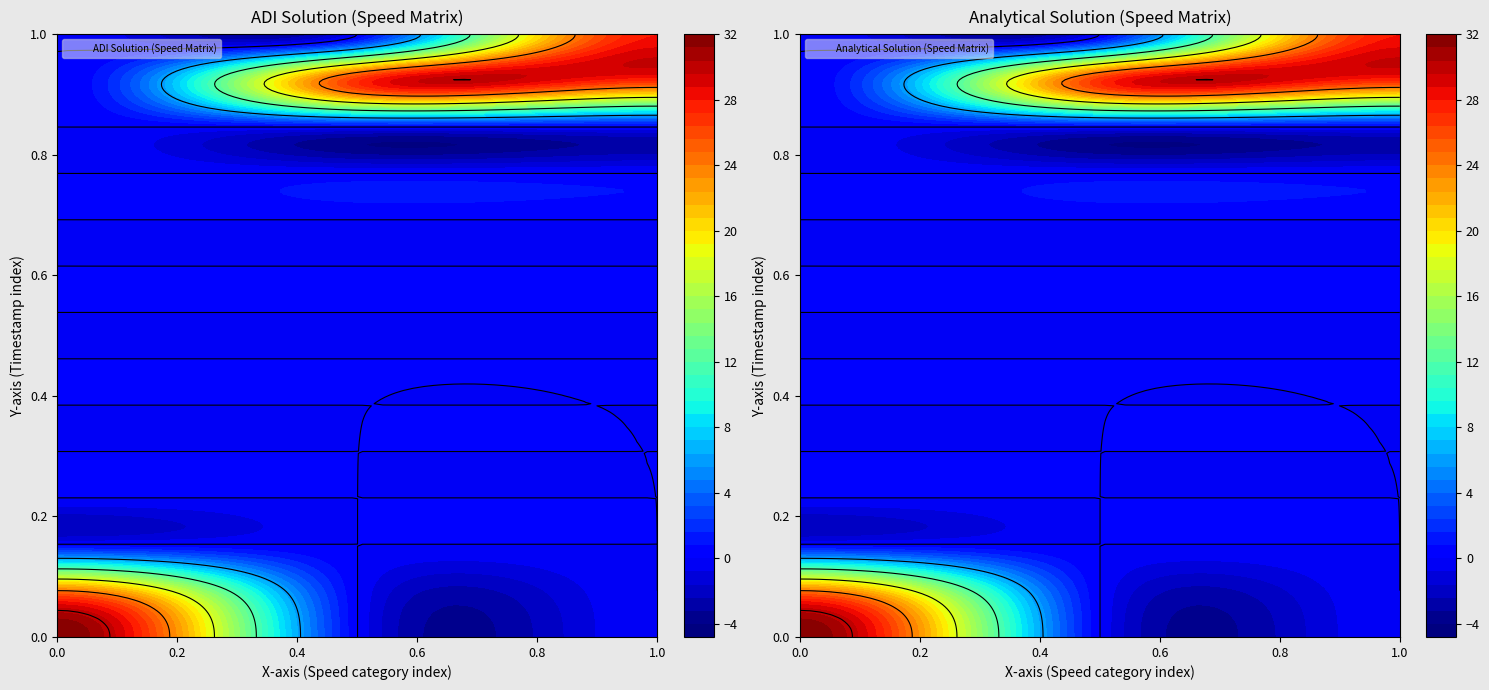

At how many categories does at least one series exceed 1?

3